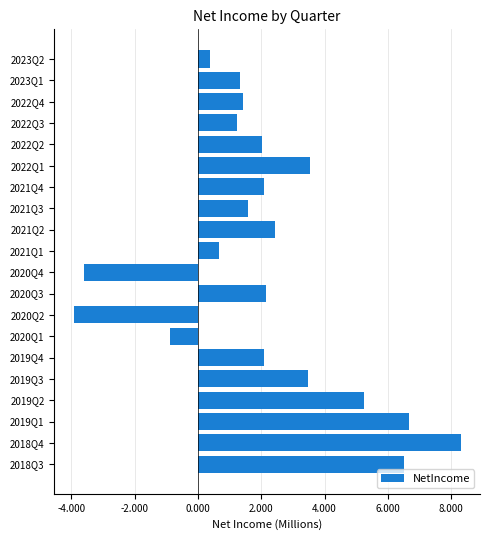

Are the bars horizontal?

Yes